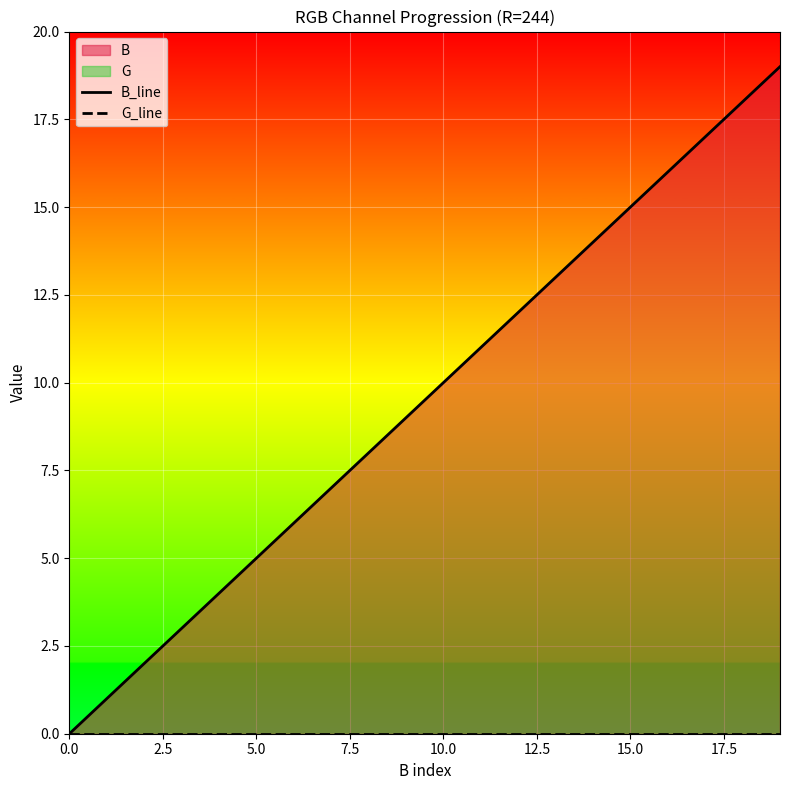

True or false: B_line and G_line intersect in this chart.

False